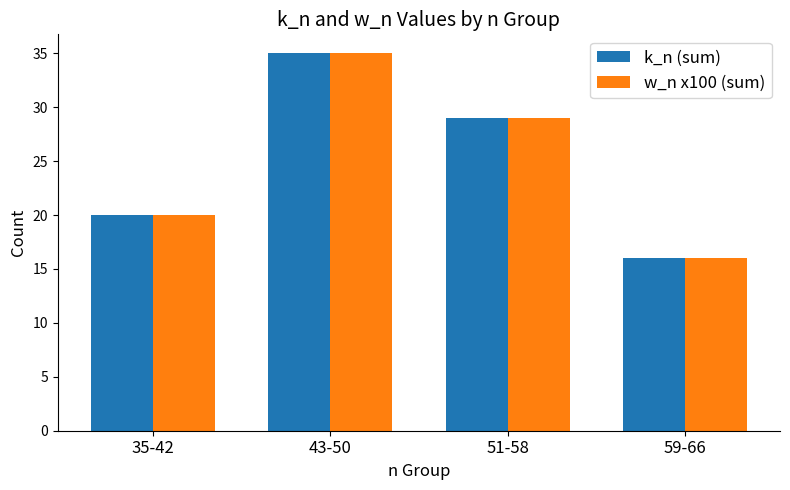

How many data points in k_n (sum) are less than 29?

2